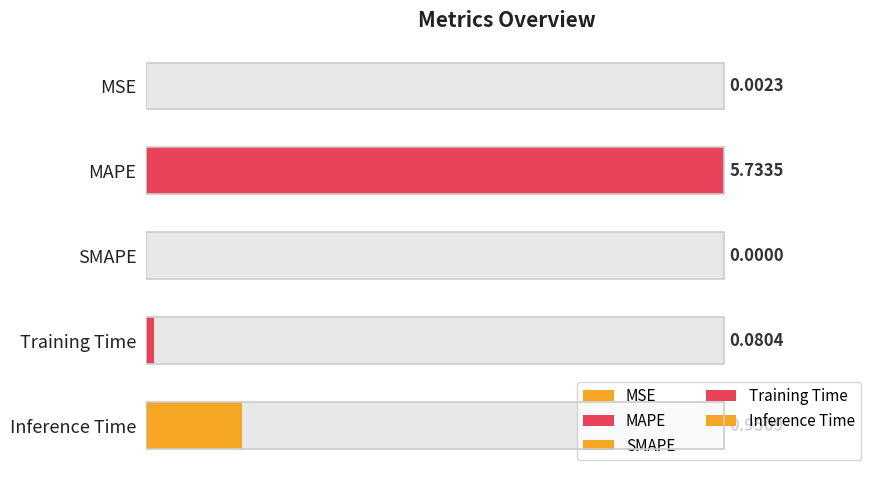

Which has a higher value, MAPE or SMAPE?

MAPE